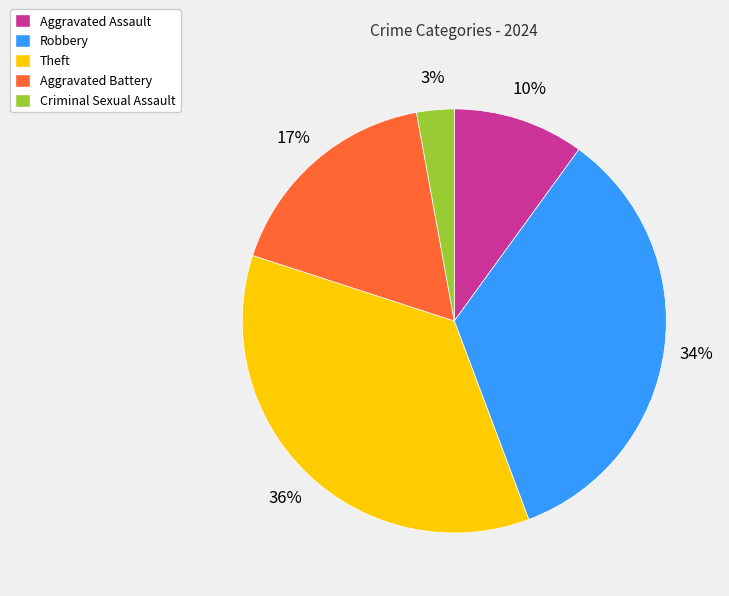

Is it true that Robbery is 41% of the pie?

False